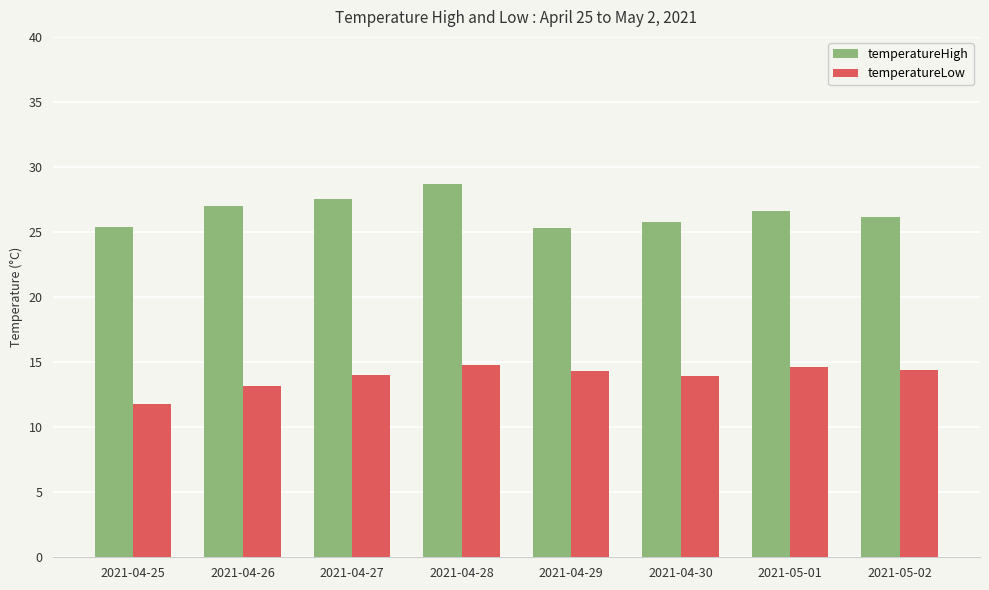

What is the spread (max minus min) of values at 2021-04-27?

13.5